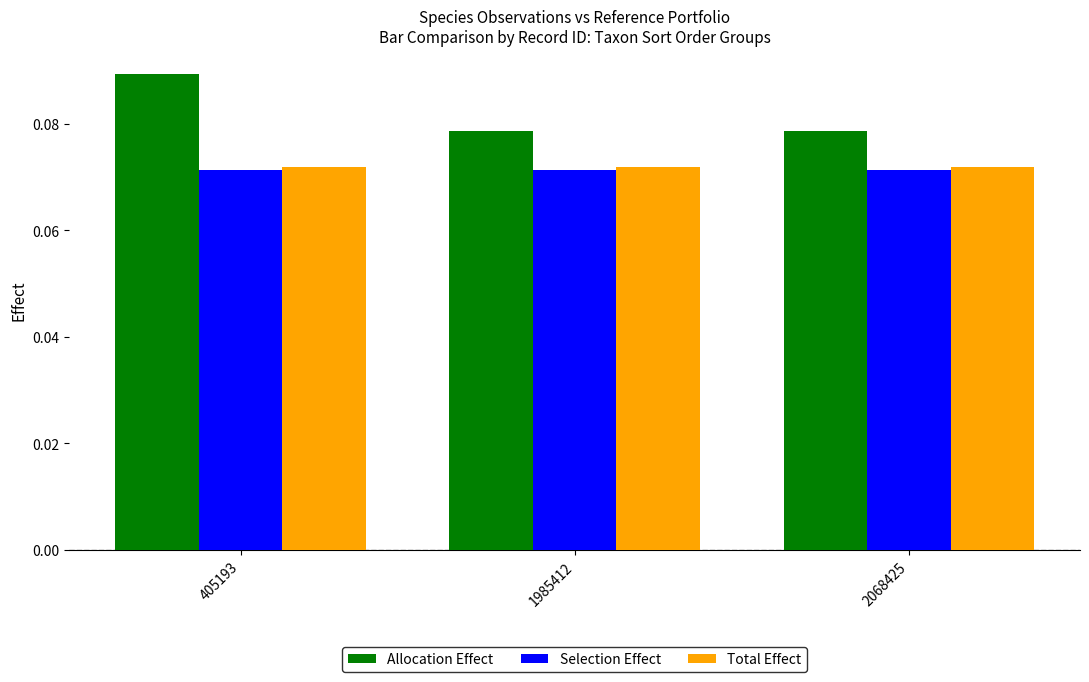

Which label corresponds to the largest value in the chart?

405193